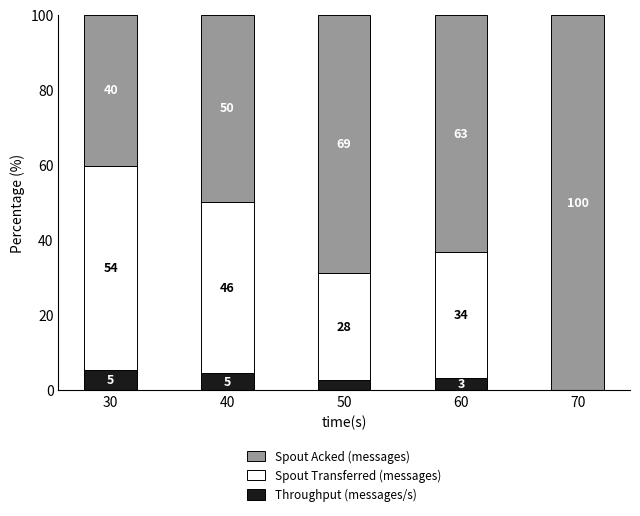

What are all the series names shown in the legend?

Spout Acked (messages), Spout Transferred (messages), Throughput (messages/s)